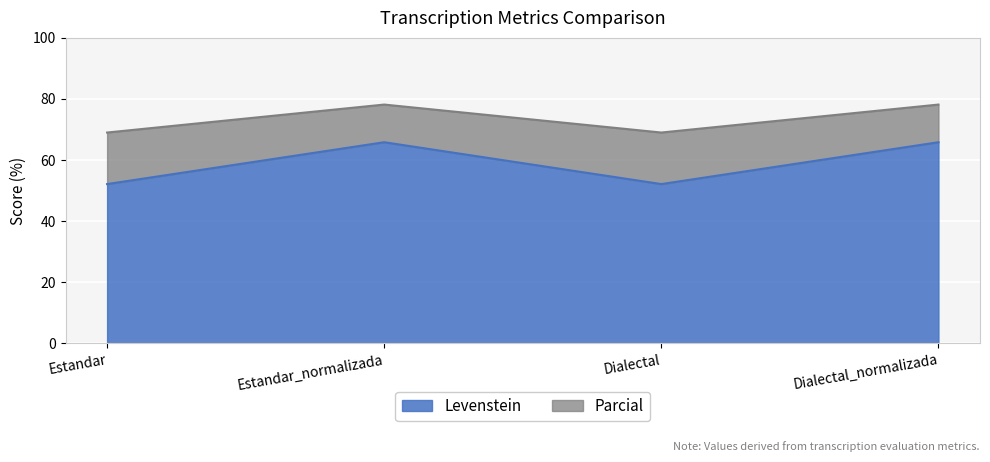

True or false: Levenstein has more than 2 points higher than both neighbors.

False